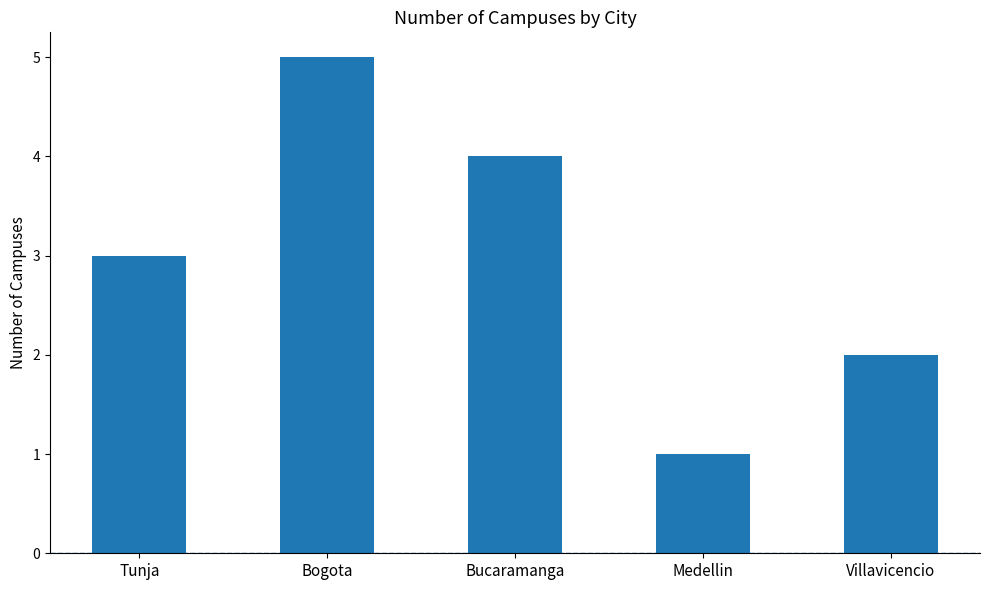

Reading left to right, extract all data points from this chart.

3	5	4	1	2